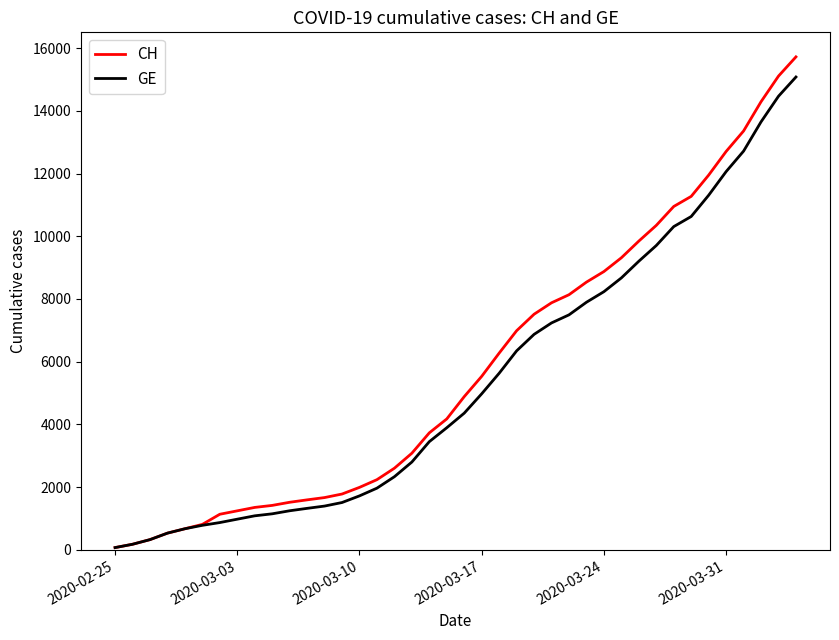

What is the greatest value displayed?

15719